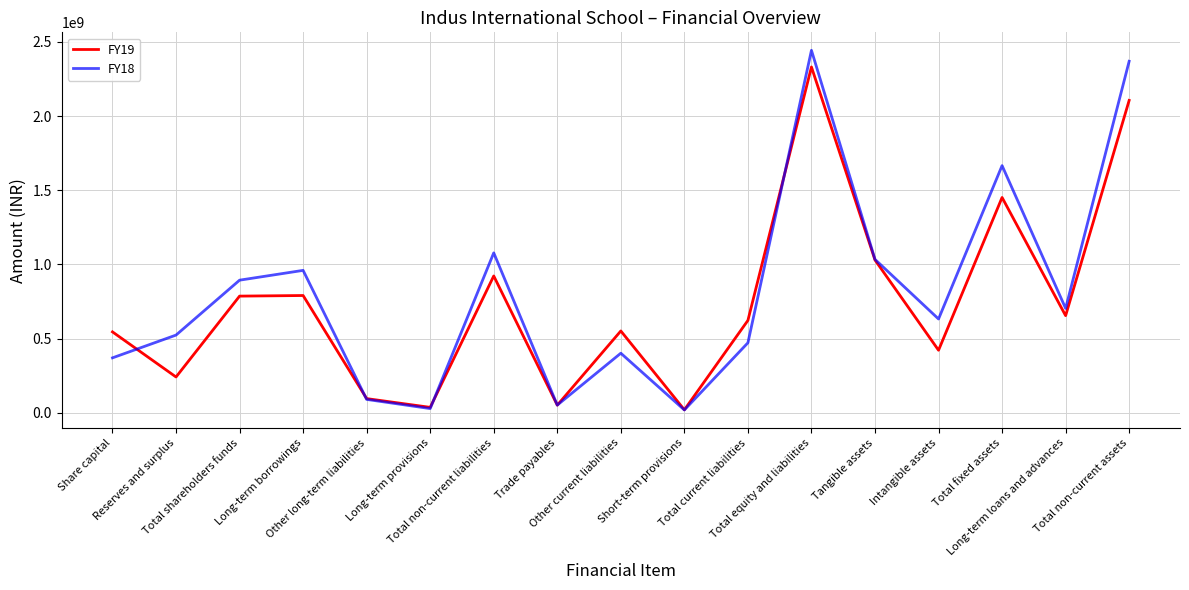

How many times do FY19 and FY18 cross each other?

5